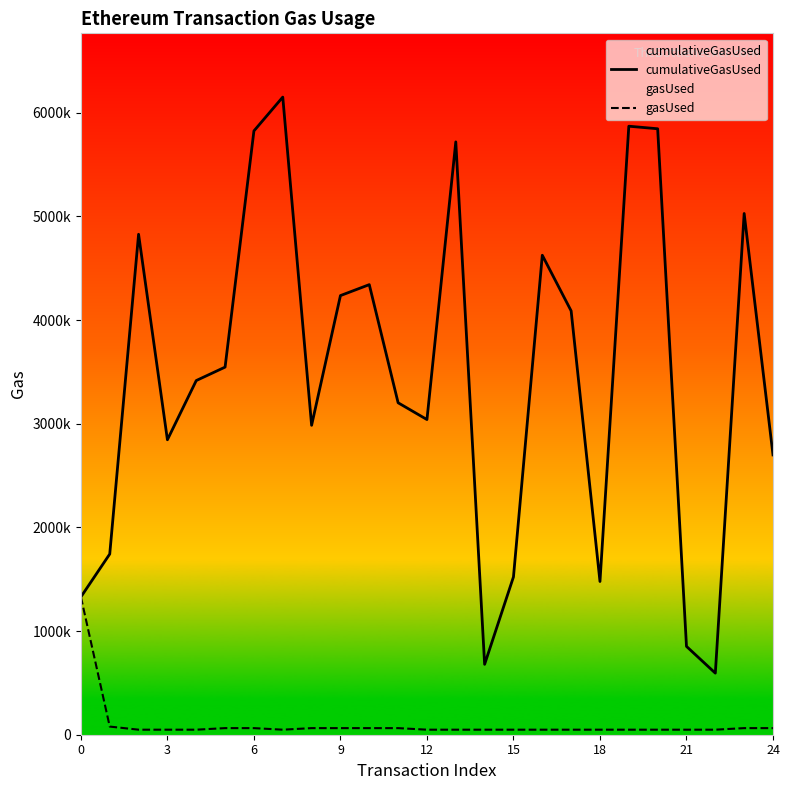

True or false: gasUsed has more than 2 interior local peaks.

False